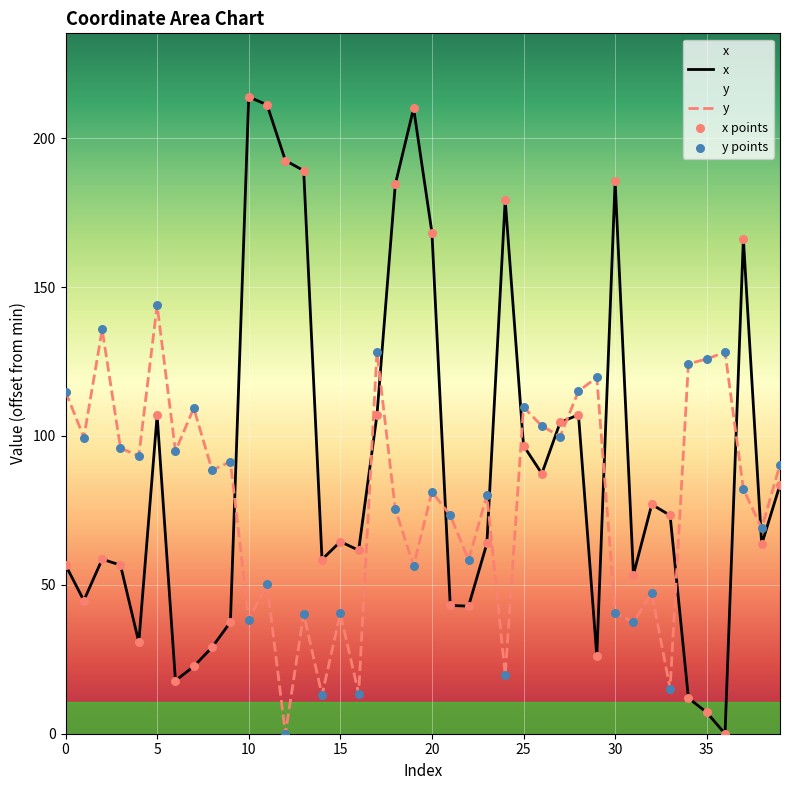

Which series has the widest spread of Y values?

x